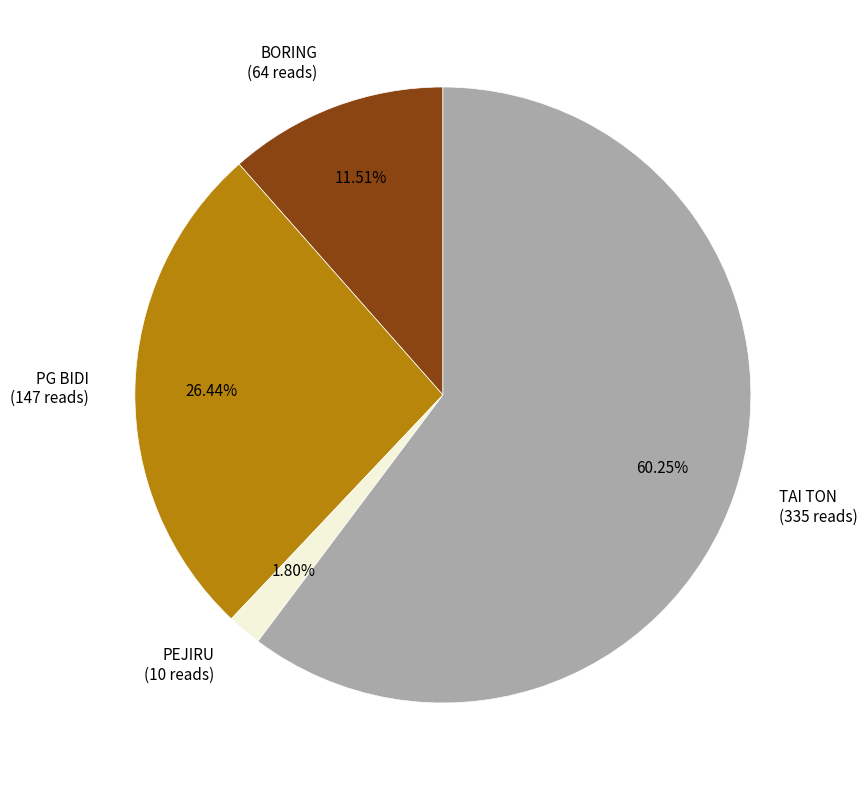

Count the number of slices in the pie.

4